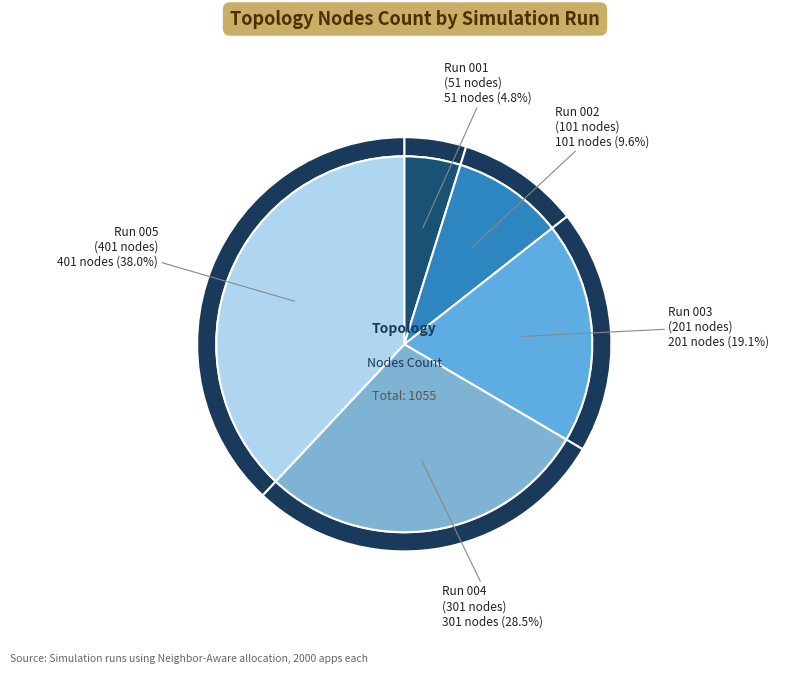

To the nearest percent, what is the difference between the Run 002
(101 nodes) and Run 004
(301 nodes) slice percentages?

19%